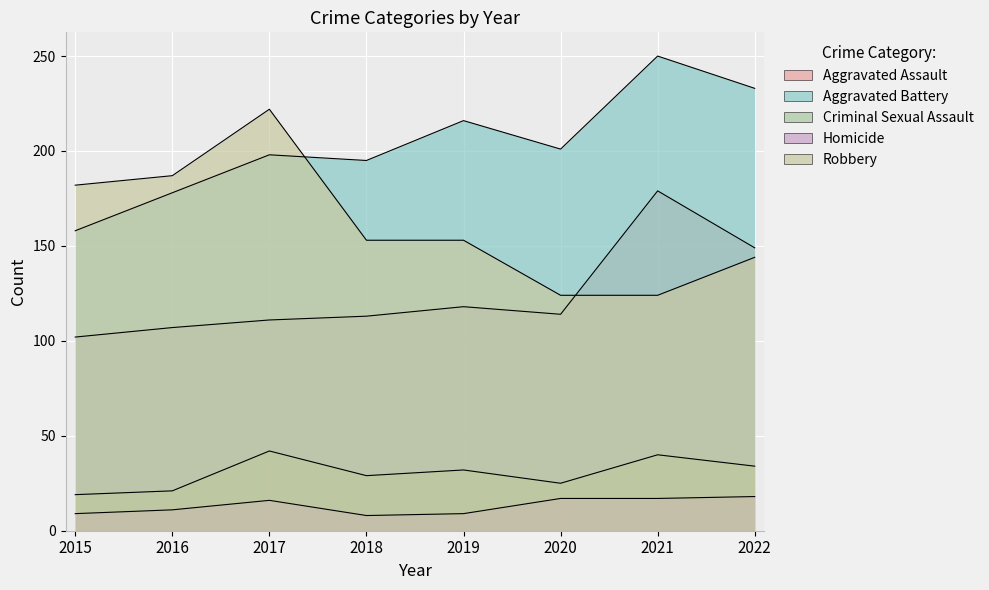

How many categories are shown in the chart?

8